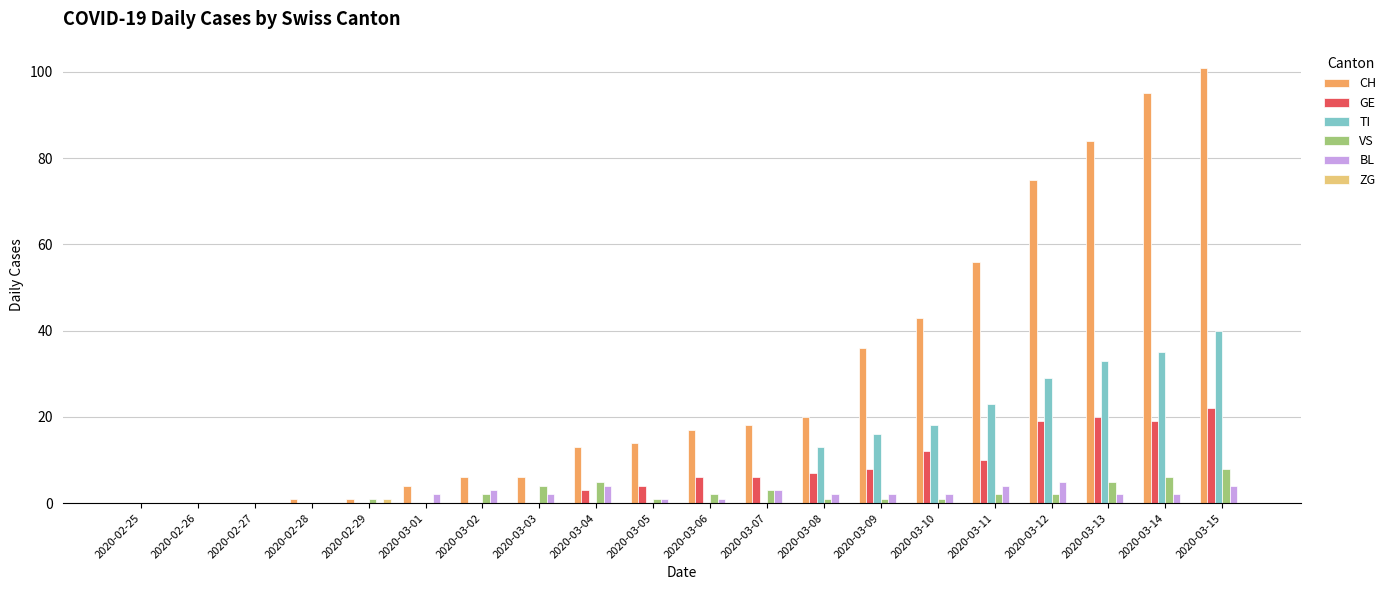

Which series has the largest total across all categories?

CH